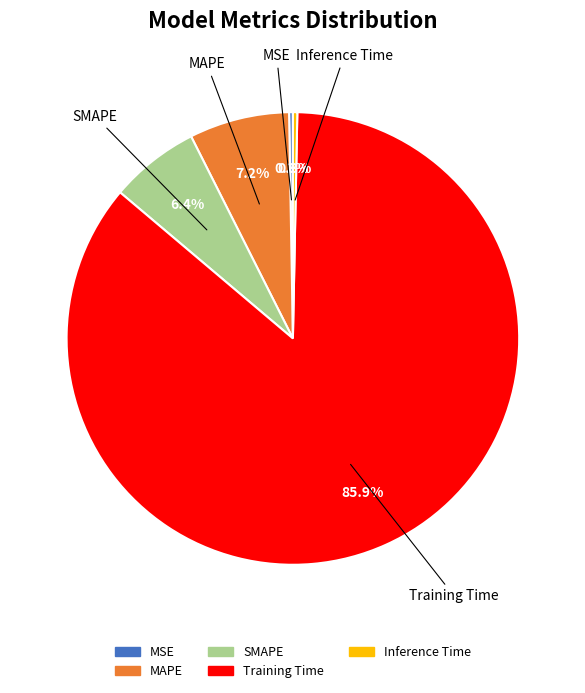

Which category accounts for the majority?

Training Time